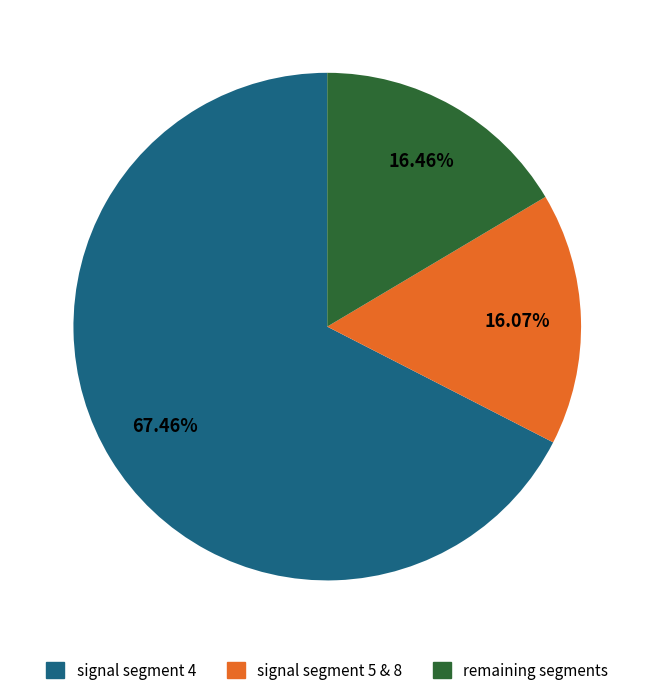

What percentage is the signal segment 4 slice, to the nearest percent?

67%